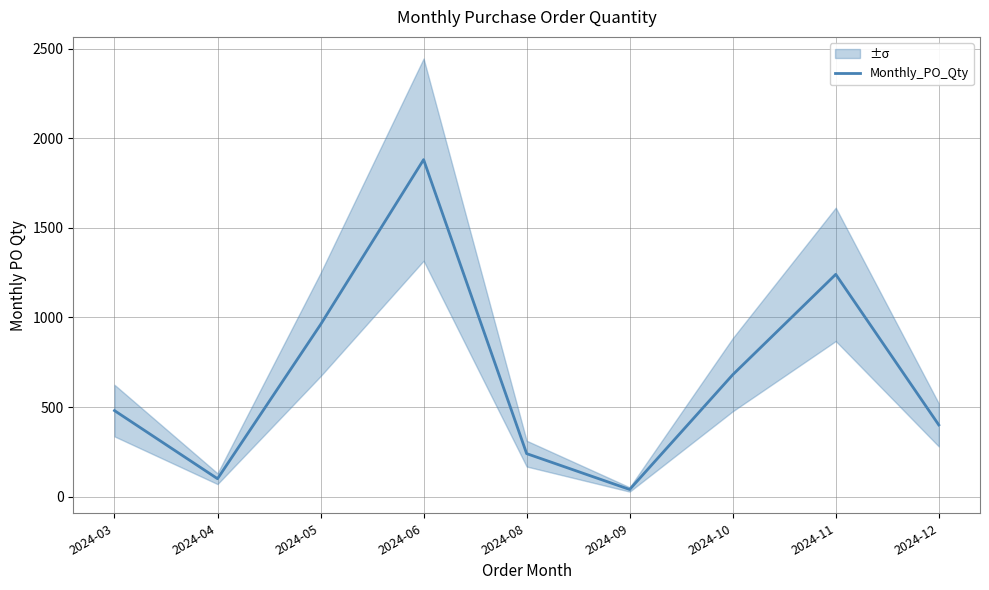

What is the sum of all values?

6020